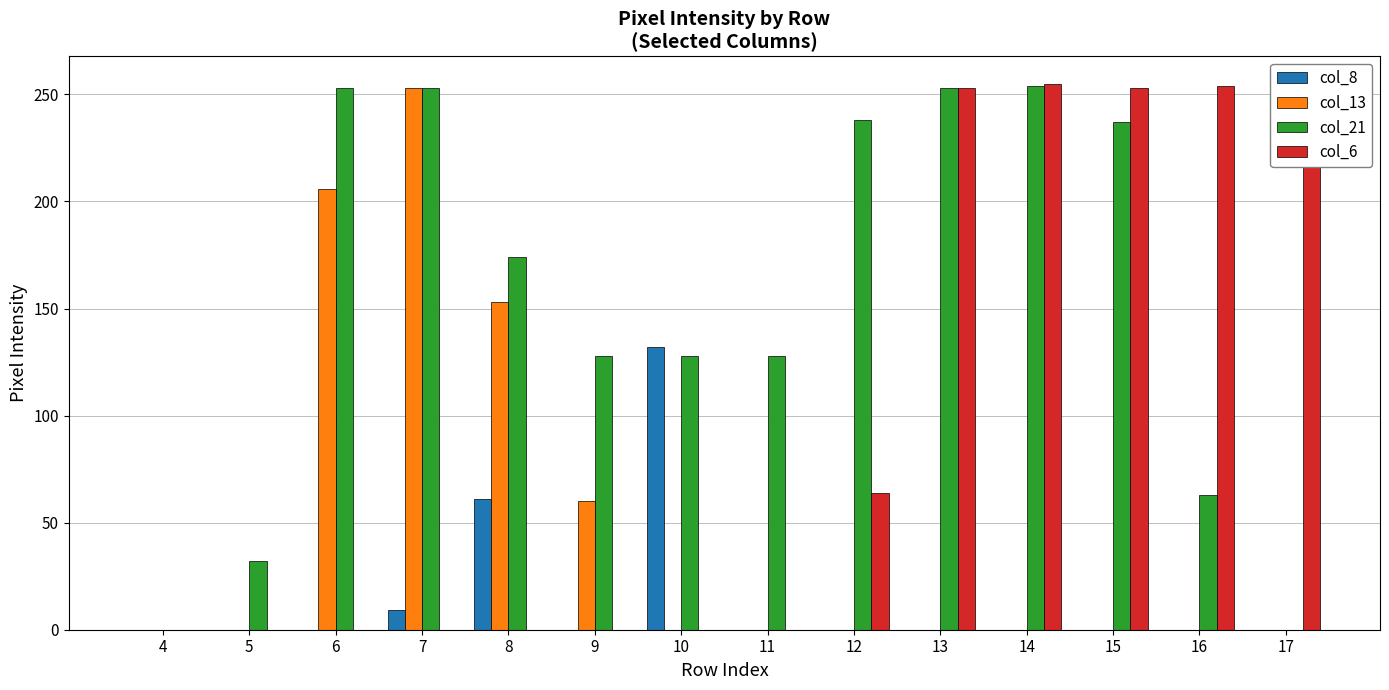

What is the sum of all col_6 values?

1333